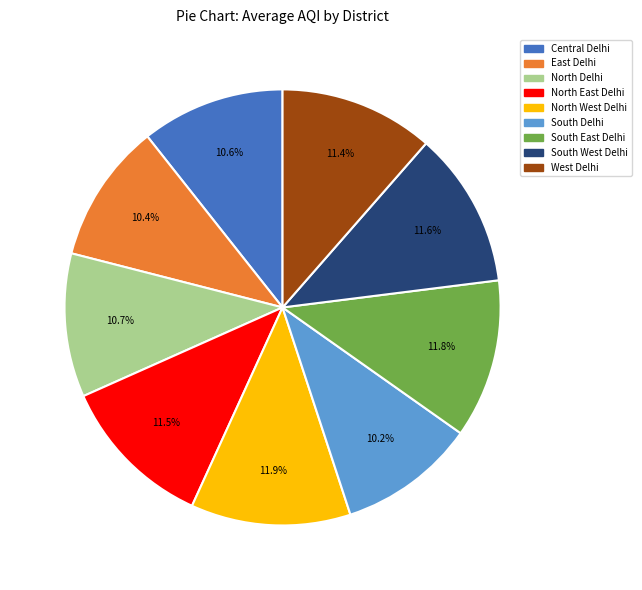

How many segments does this pie chart have?

9